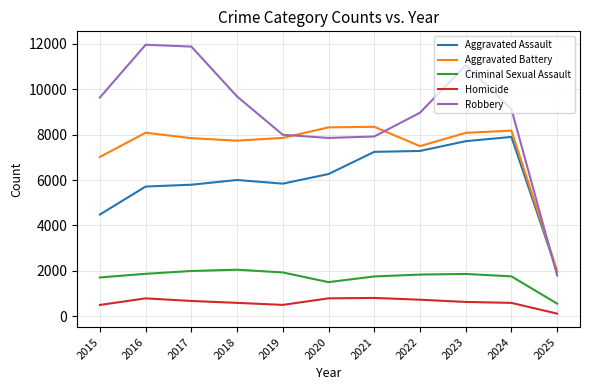

Which series has the widest spread of values?

Robbery